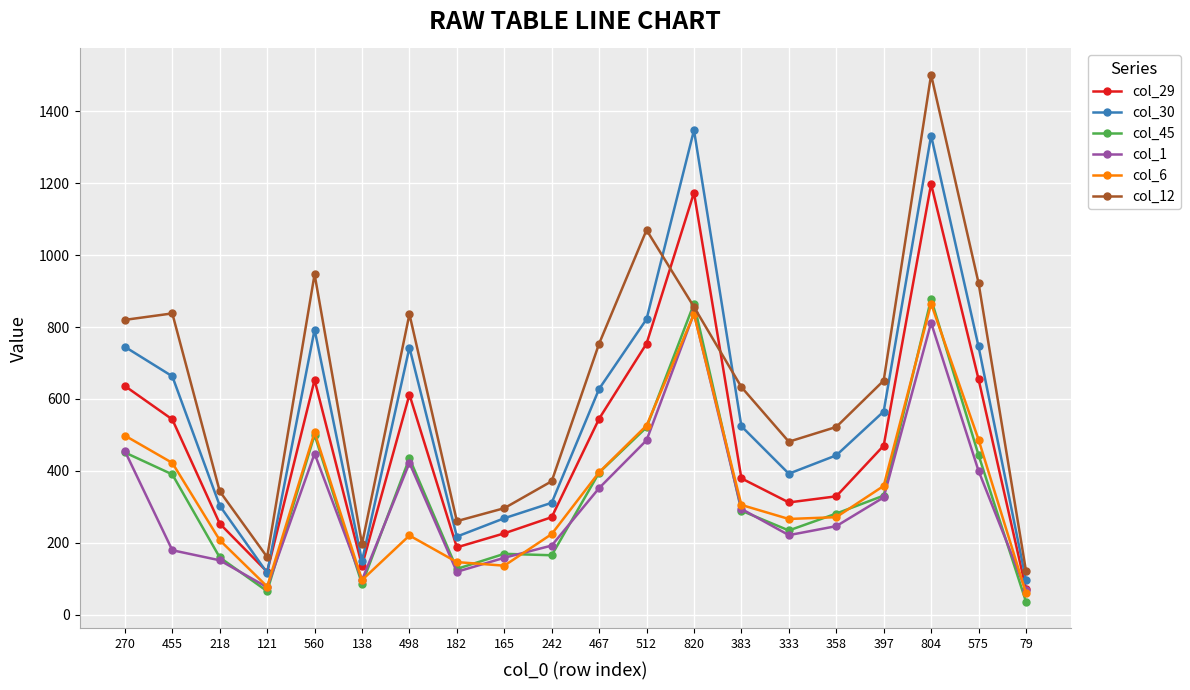

Which series has the largest total across all categories?

col_12